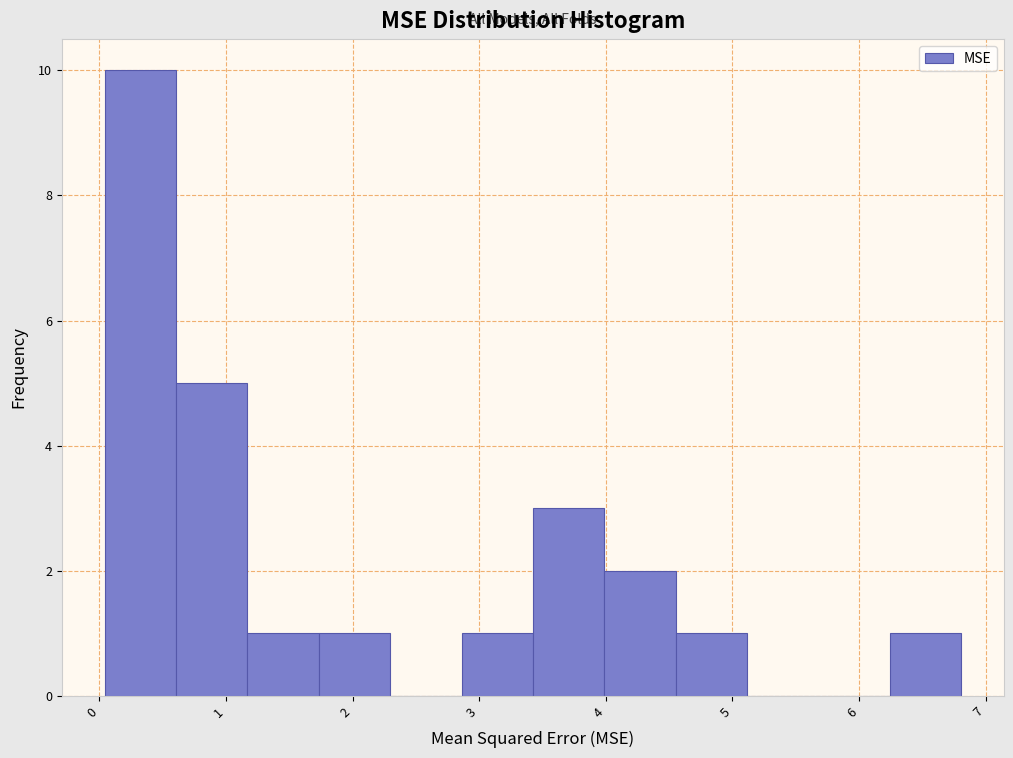

Reading left to right, list every bar in this chart as the range it spans on the x-axis followed by its height. Neither the bar edges nor the heights are printed on the chart, so give them approximately, as read against the axes.

0.0 to 0.6: 10
0.6 to 1.2: 5
1.2 to 1.7: 1
1.7 to 2.3: 1
2.3 to 2.9: 0
2.9 to 3.4: 1
3.4 to 4.0: 3
4.0 to 4.6: 2
4.6 to 5.1: 1
5.1 to 5.7: 0
5.7 to 6.2: 0
6.2 to 6.8: 1